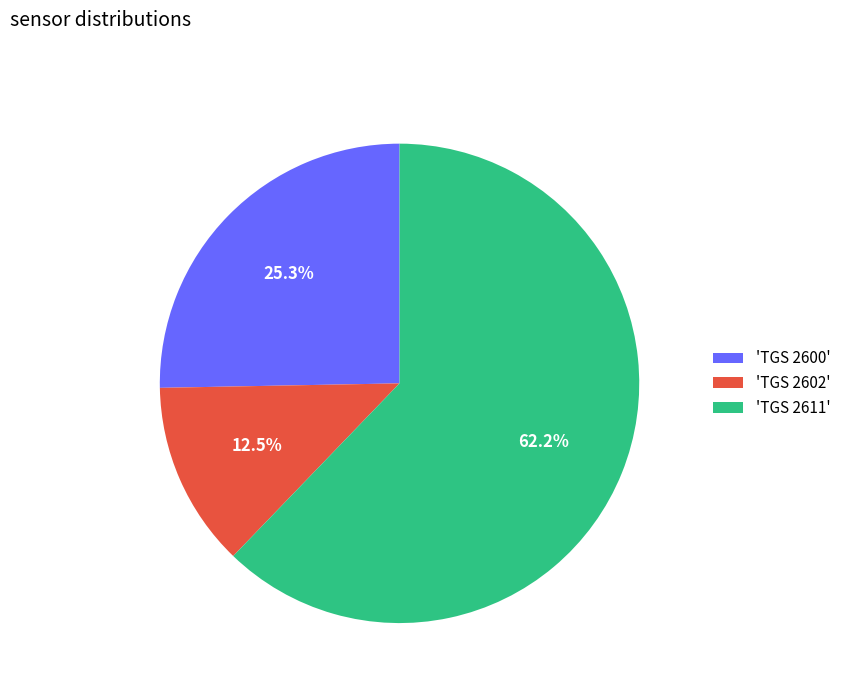

How many slices are in this pie chart?

3